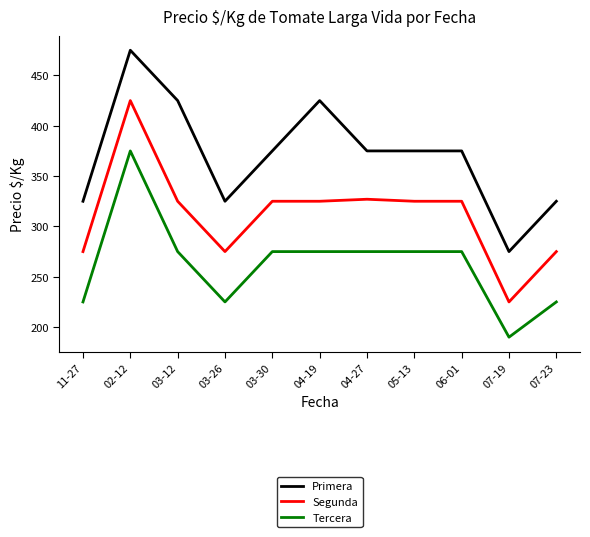

How many lines are shown in the chart?

3